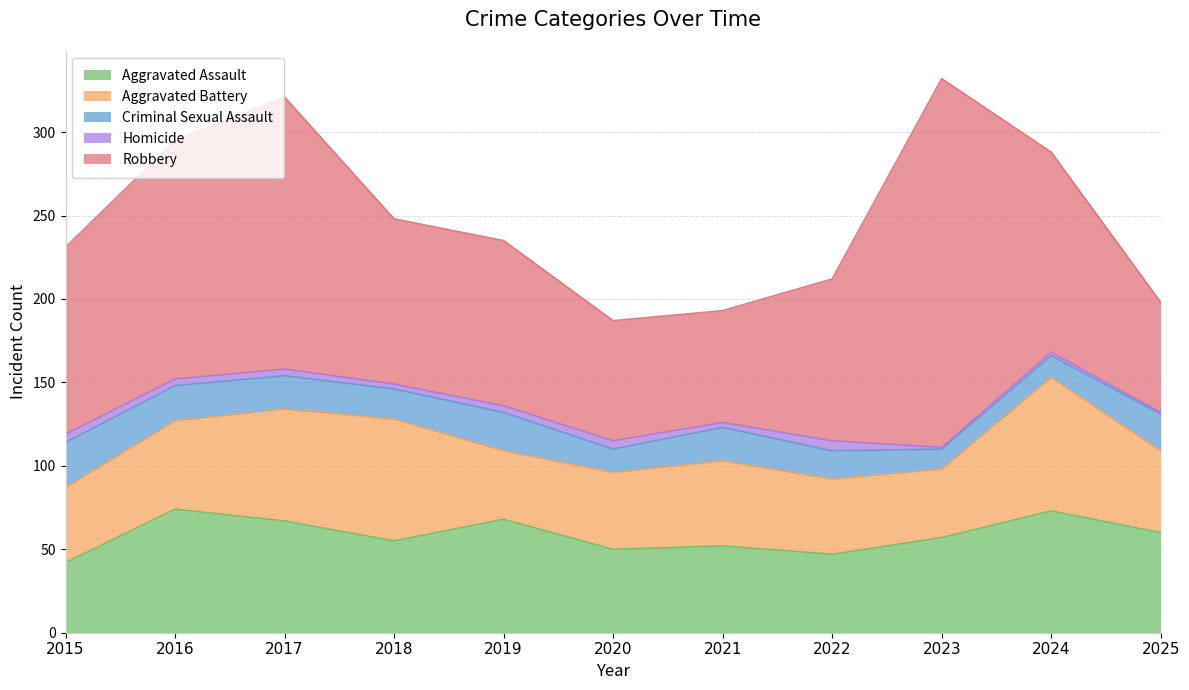

True or false: Aggravated Assault has a value of 68 at 2019.

True